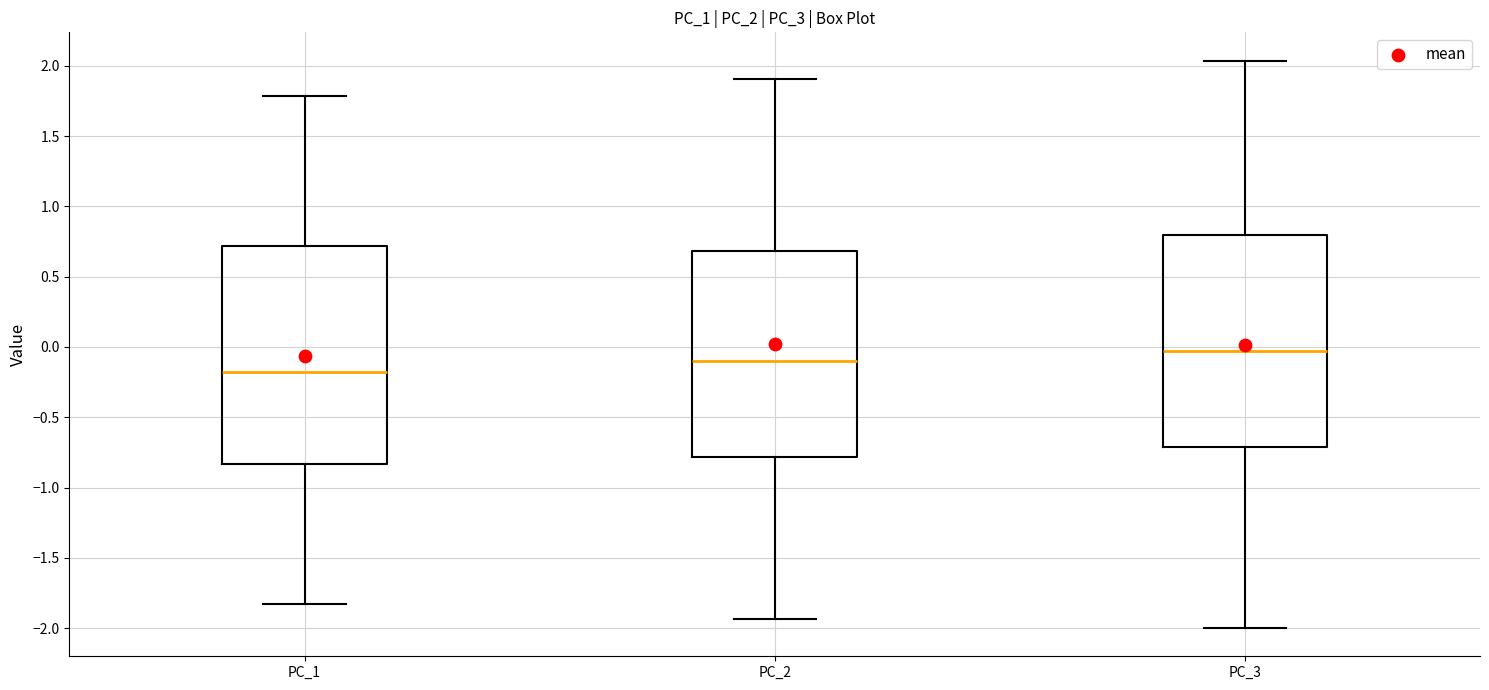

Which box's median line is the lowest?

PC_1